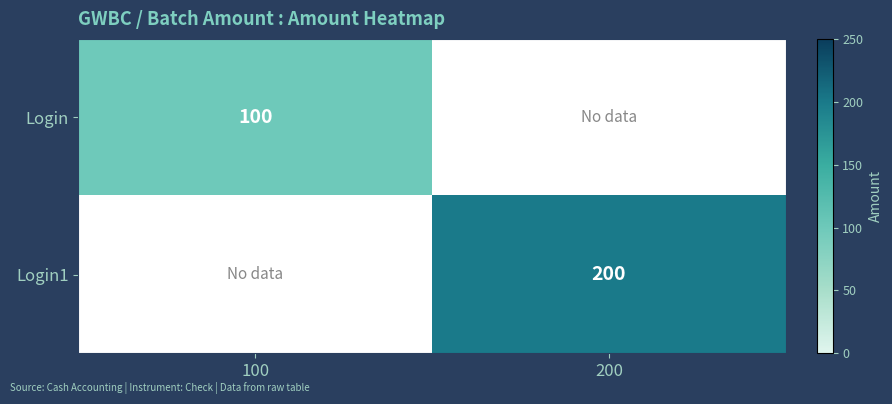

Is it true that Login1 equals 200 at 200?

True